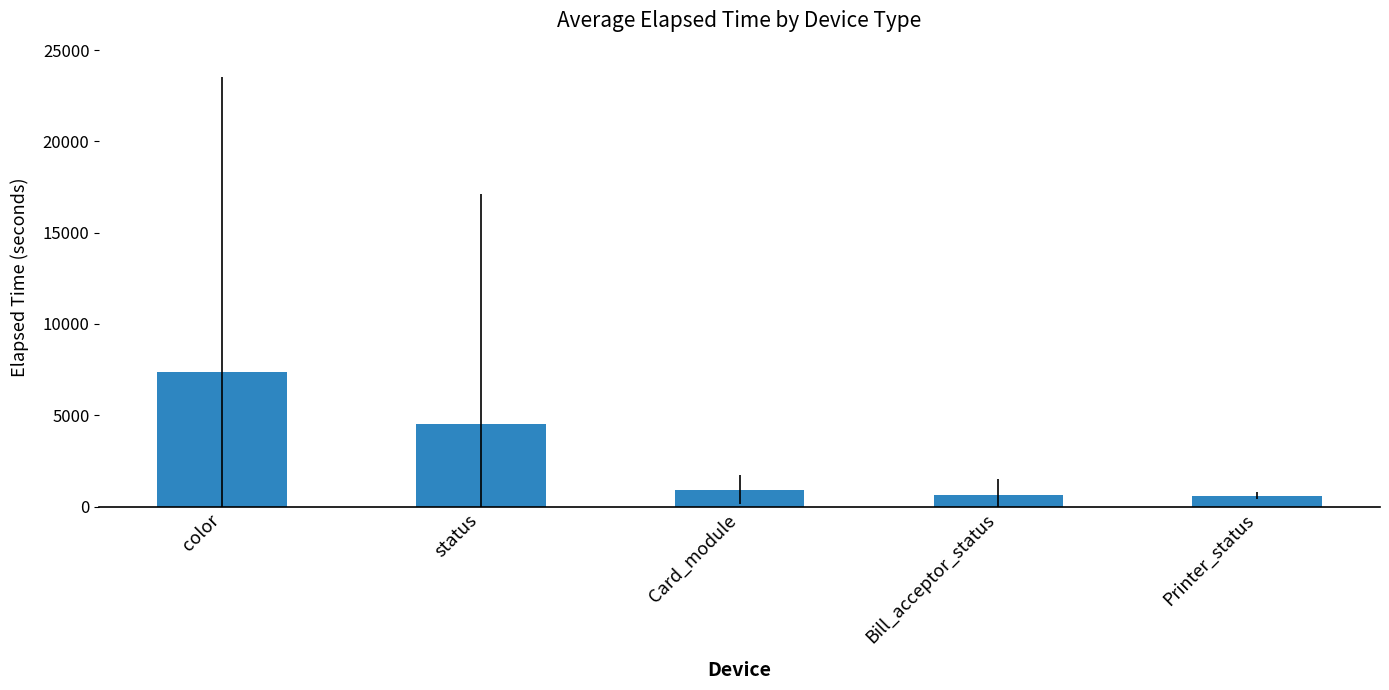

How many data points does each series have?

5